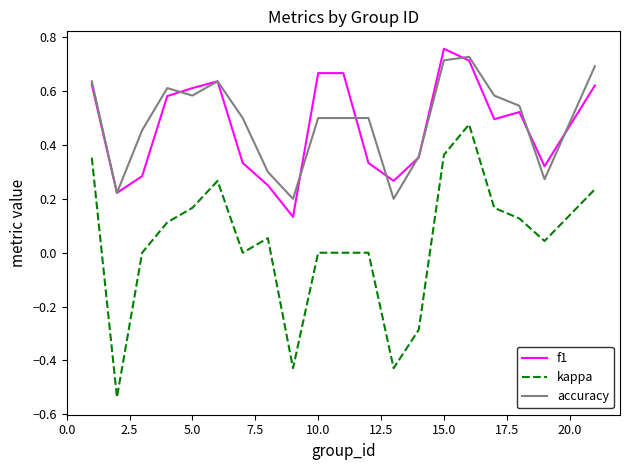

Which series has the largest range (max minus min)?

kappa